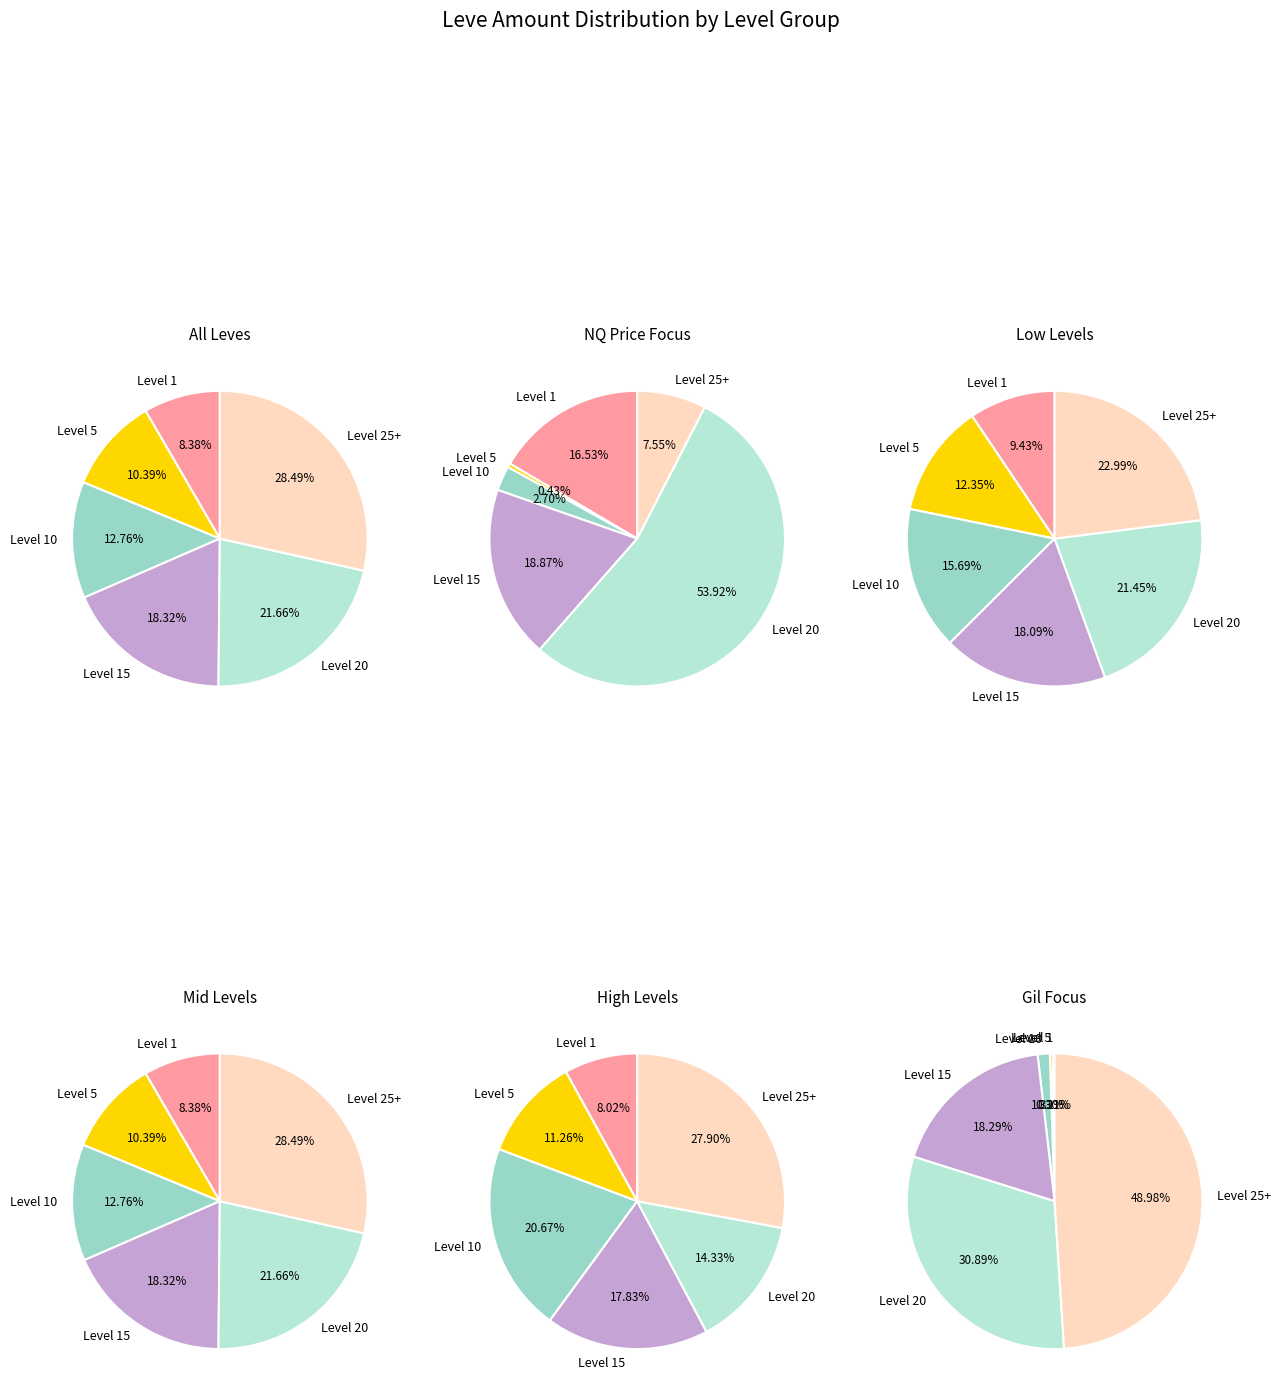

True or false: Level 10 accounts for 12% of the total.

True